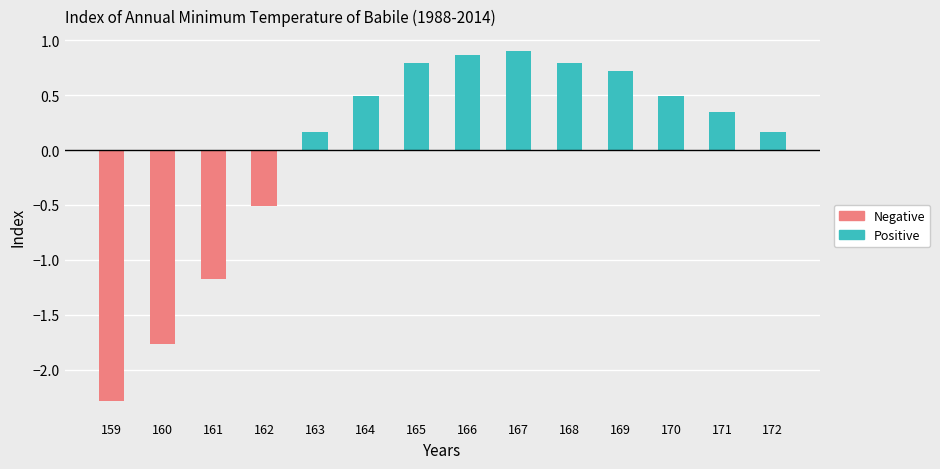

Reading left to right, what are all the values shown in this chart?

Positive: 0.0	0.0	0.0	0.0	0.2	0.5	0.8	0.9	0.9	0.8	0.7	0.5	0.3	0.2
Negative: -2.3	-1.8	-1.2	-0.5	0.0	0.0	0.0	0.0	0.0	0.0	0.0	0.0	0.0	0.0